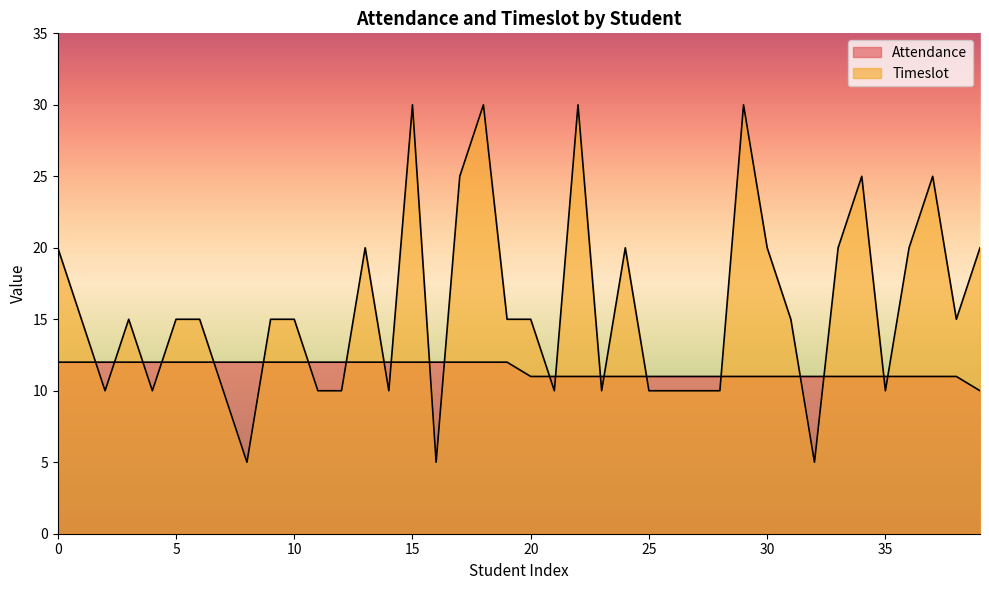

List the series in order of their peak value, highest first.

Timeslot, Attendance